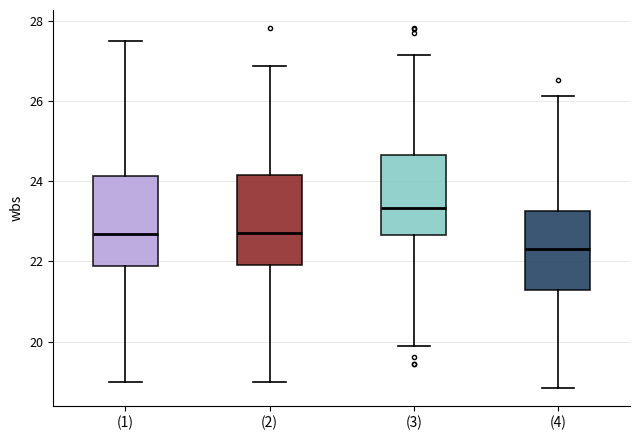

Which box has the lowest median line?

(4)